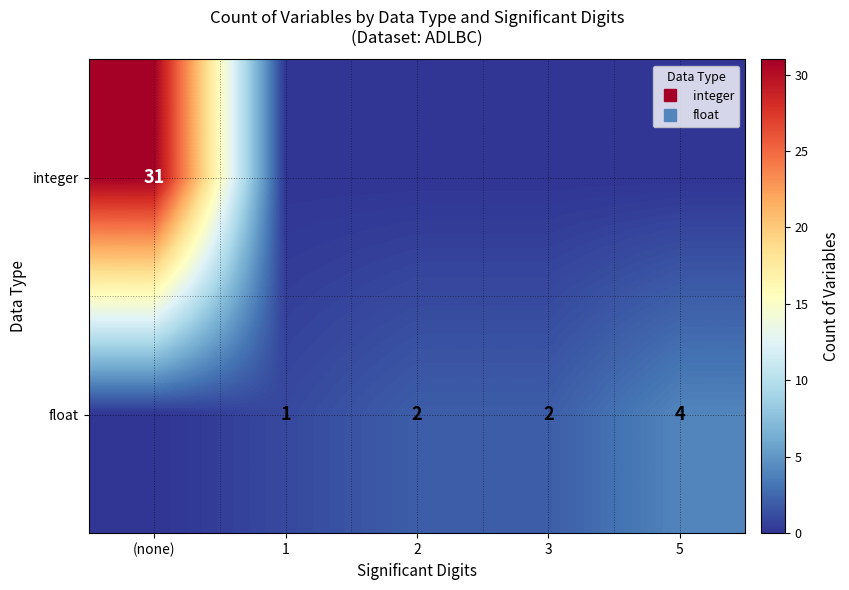

What is the total value across all series at 5?

4